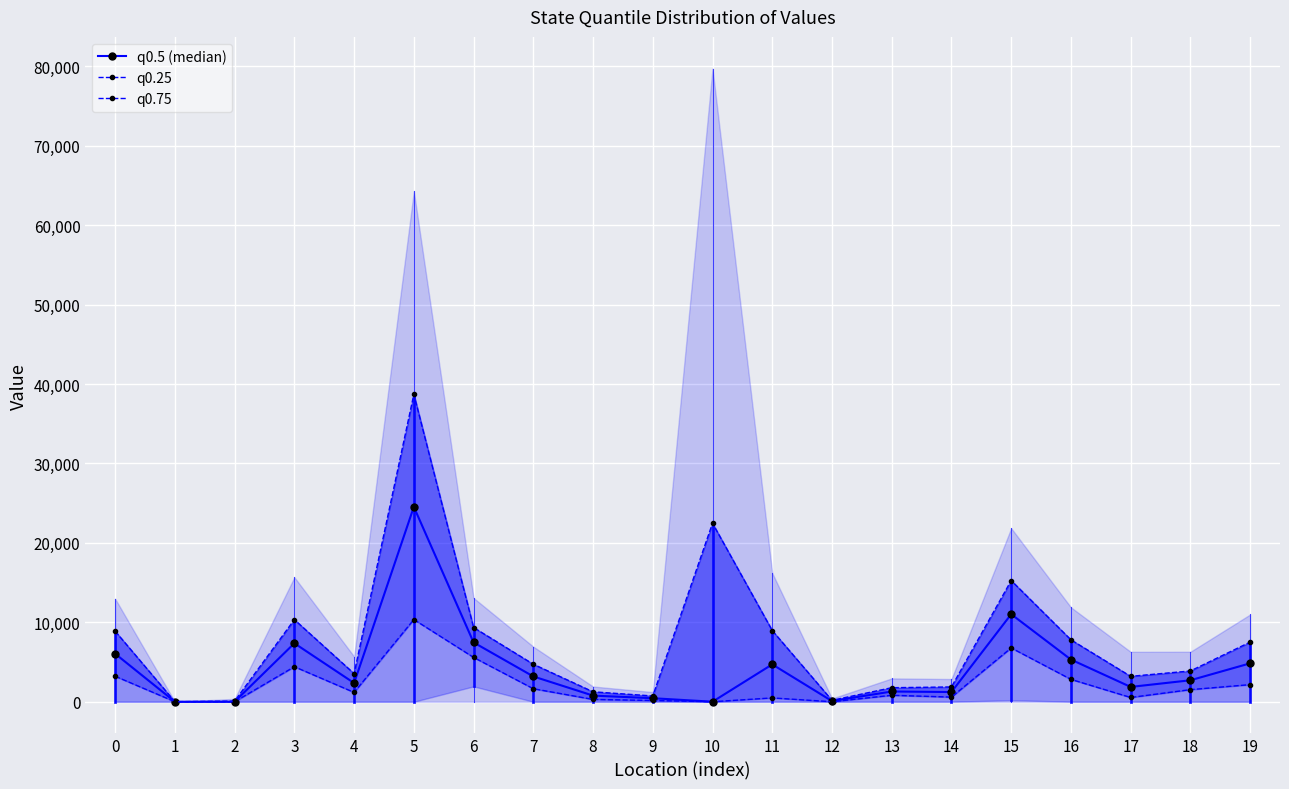

How many lines are shown in the chart?

3